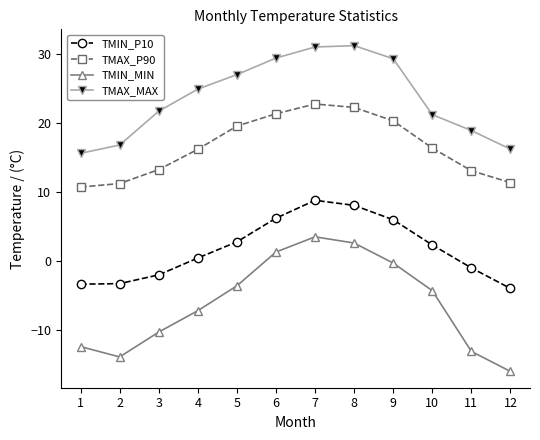

At which category does TMAX_P90 reach its first local peak?

7